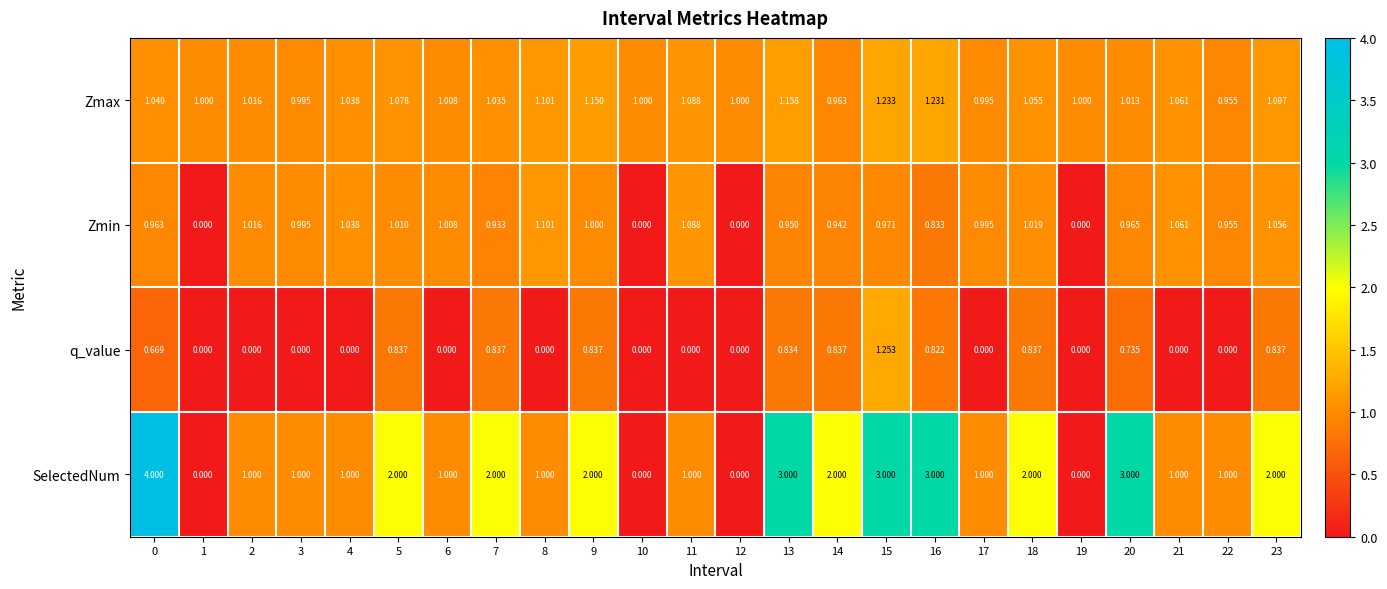

What is the greatest value displayed?

4.0